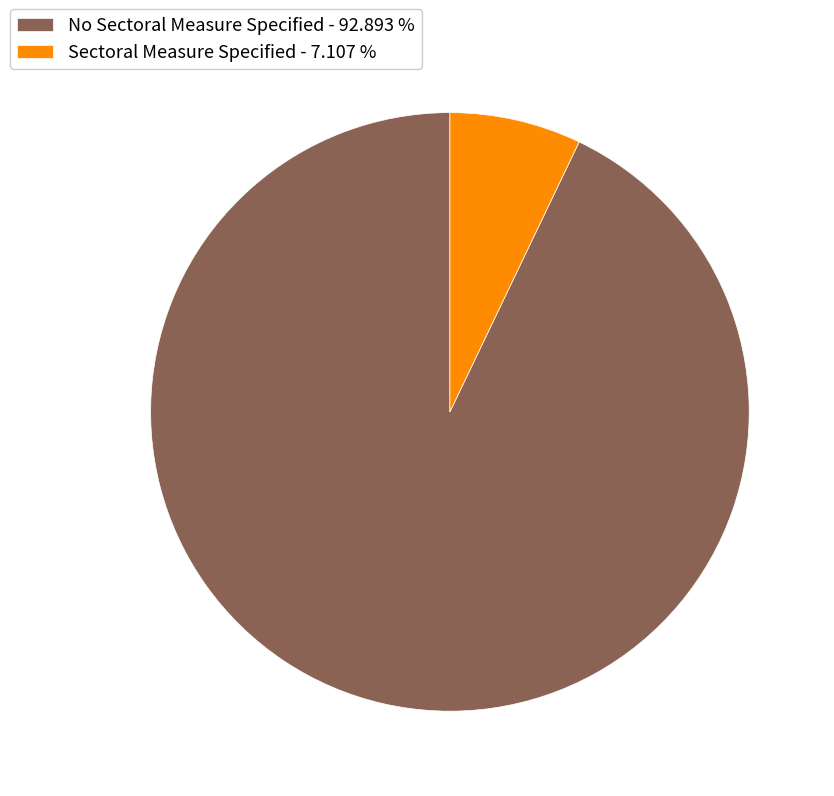

Which category has the biggest portion of the pie?

No Sectoral Measure Specified